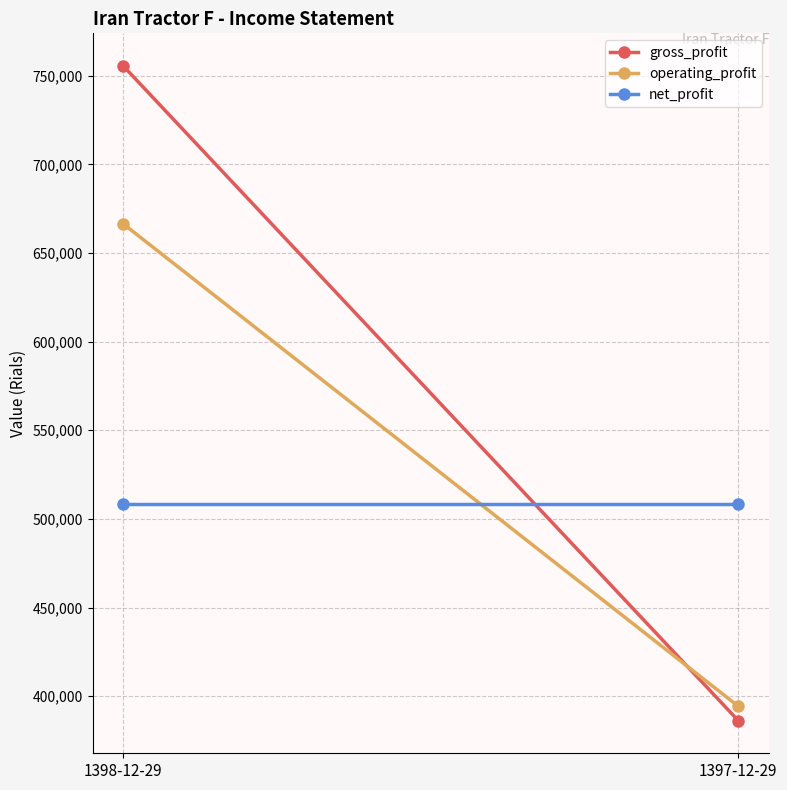

Is it true that operating_profit equals 394383 at 1397-12-29?

True